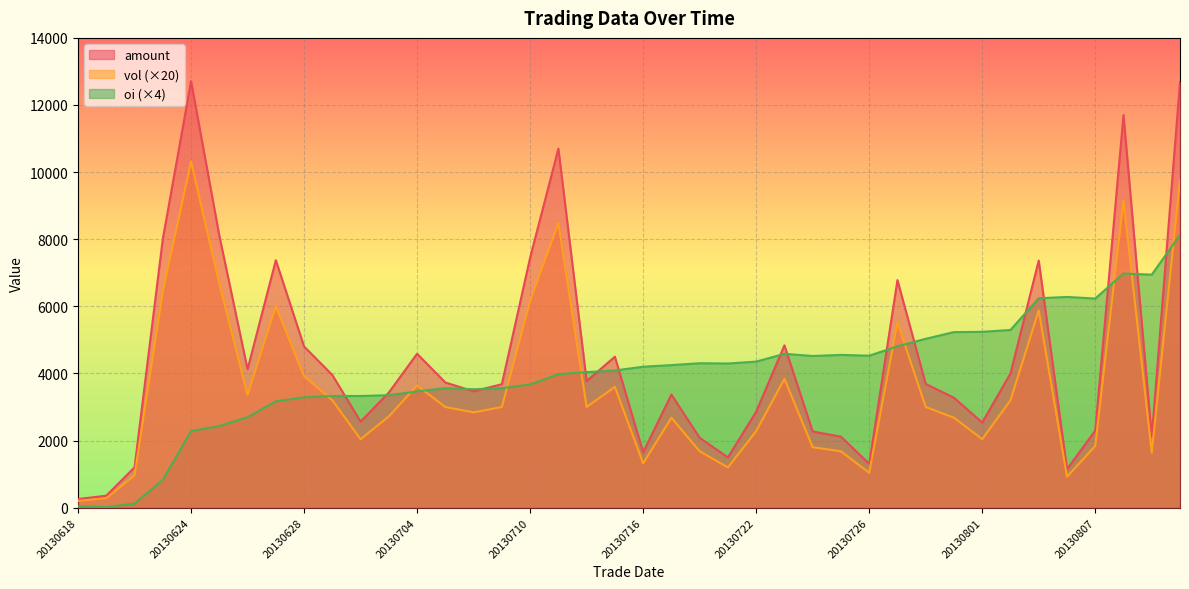

Reading left to right, transcribe all the data shown in this chart.

amount: 255.8	356.7	1201.8	8007.6	12708.2	8107.1	4123.9	7374.6	4802.7	3953.5	2564.2	3430.4	4587.0	3729.6	3467.7	3678.9	7448.4	10699.5	3771.1	4498.7	1649.6	3369.6	2081.8	1498.4	2859.1	4837.2	2269.3	2116.5	1305.6	6781.2	3687.1	3275.3	2538.2	3998.9	7364.9	1149.8	2294.3	11699.5	2113.5	12686.5
vol: 200.0	280.0	960.0	6440.0	10320.0	6680.0	3360.0	6000.0	3920.0	3200.0	2040.0	2720.0	3640.0	3000.0	2840.0	3000.0	6160.0	8480.0	3000.0	3600.0	1320.0	2680.0	1680.0	1200.0	2280.0	3840.0	1800.0	1680.0	1040.0	5520.0	3000.0	2680.0	2040.0	3200.0	5880.0	920.0	1840.0	9160.0	1640.0	9760.0
oi: 40.0	16.0	120.0	824.0	2280.0	2432.0	2696.0	3168.0	3288.0	3328.0	3328.0	3352.0	3464.0	3560.0	3528.0	3560.0	3672.0	3976.0	4040.0	4088.0	4200.0	4248.0	4304.0	4296.0	4352.0	4584.0	4520.0	4552.0	4528.0	4808.0	5032.0	5232.0	5240.0	5296.0	6240.0	6280.0	6232.0	6976.0	6944.0	8128.0